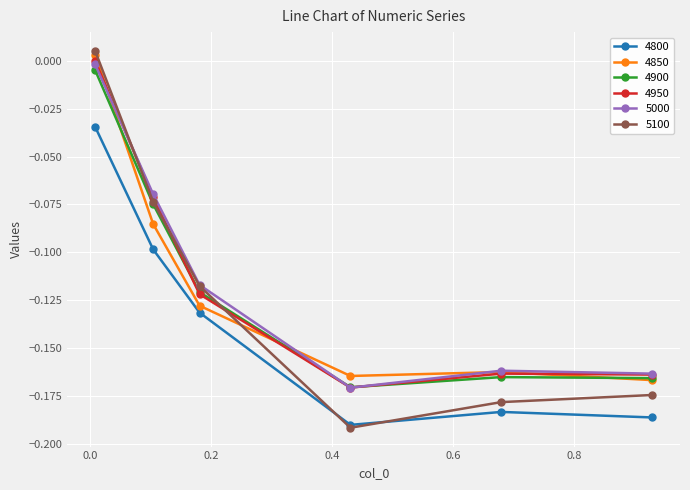

Which series has the widest spread of values?

5100